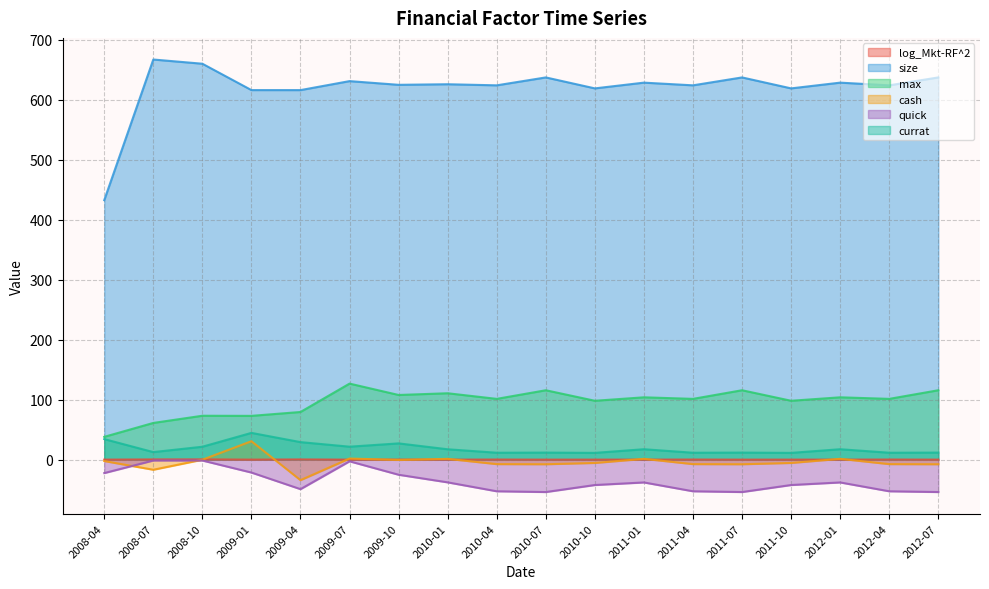

How many interior local peaks does the currat series have?

6